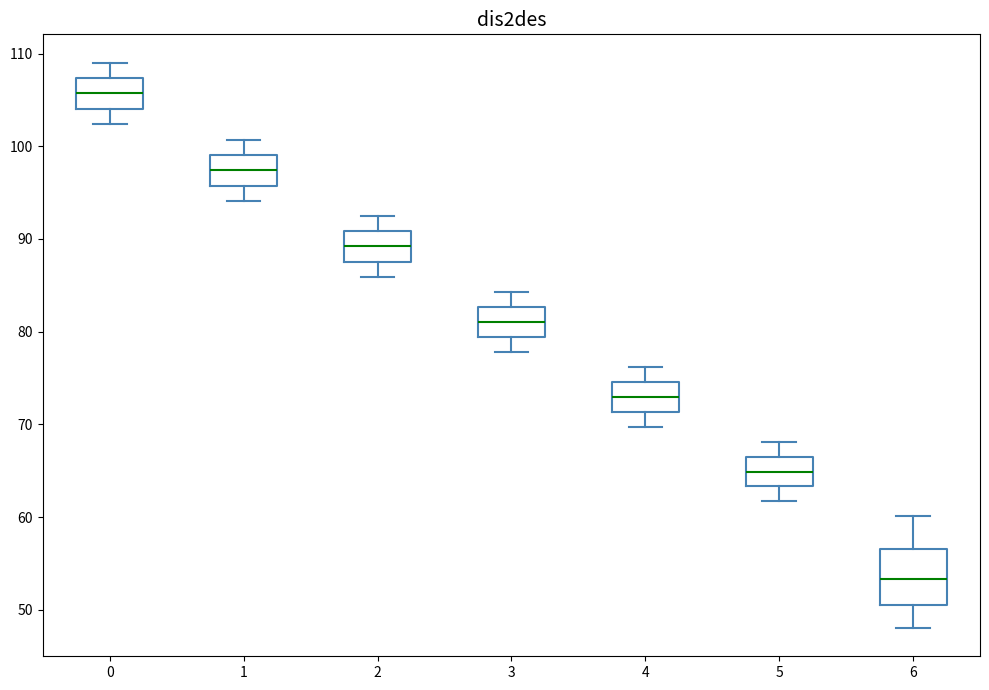

Reading left to right, read every box against the y-axis: the position of its median line, the range the box covers, and the ends of its whiskers. The values are not printed on the chart, so give them approximately, as read against the axis.

0: median 106, box 104 to 107, whiskers 102 to 109
1: median 97, box 96 to 99, whiskers 94 to 101
2: median 89, box 88 to 91, whiskers 86 to 92
3: median 81, box 79 to 83, whiskers 78 to 84
4: median 73, box 71 to 75, whiskers 70 to 76
5: median 65, box 63 to 67, whiskers 62 to 68
6: median 53, box 50 to 57, whiskers 48 to 60